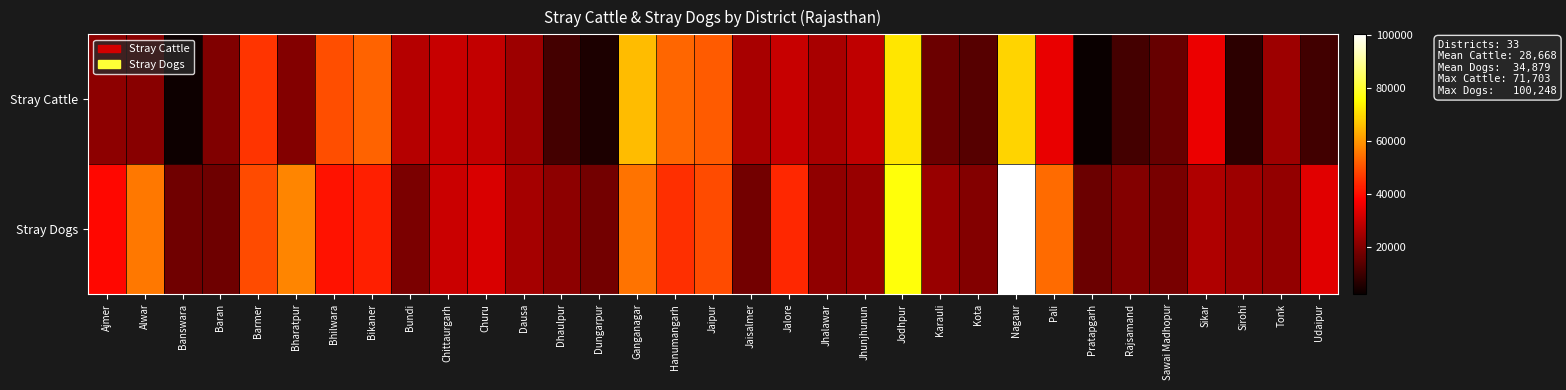

Which series has the largest total across all categories?

Stray Dogs